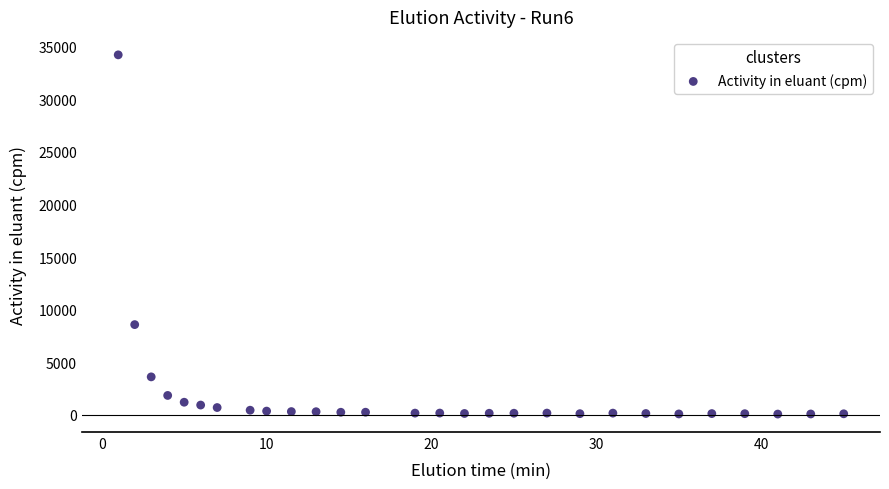

What is the range of Y values (max minus min)?

34173.4